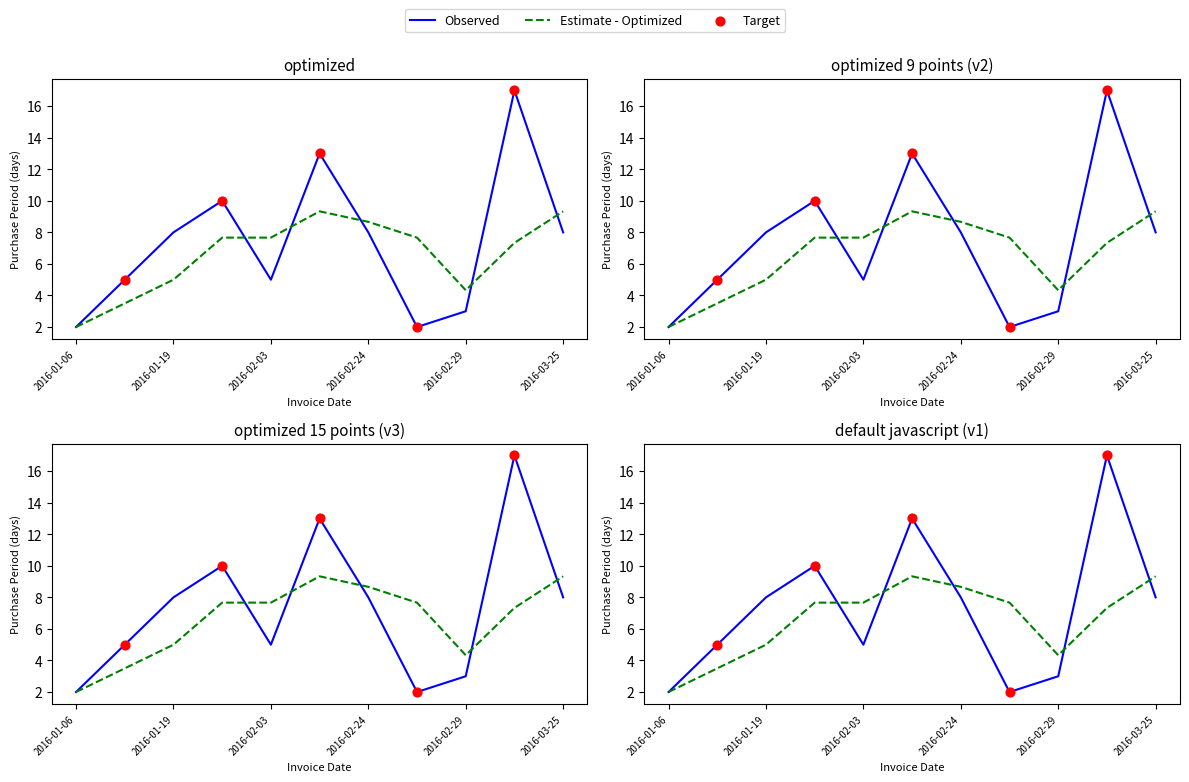

Which has a higher value, 2016-02-03 or 2016-01-11?

2016-02-03